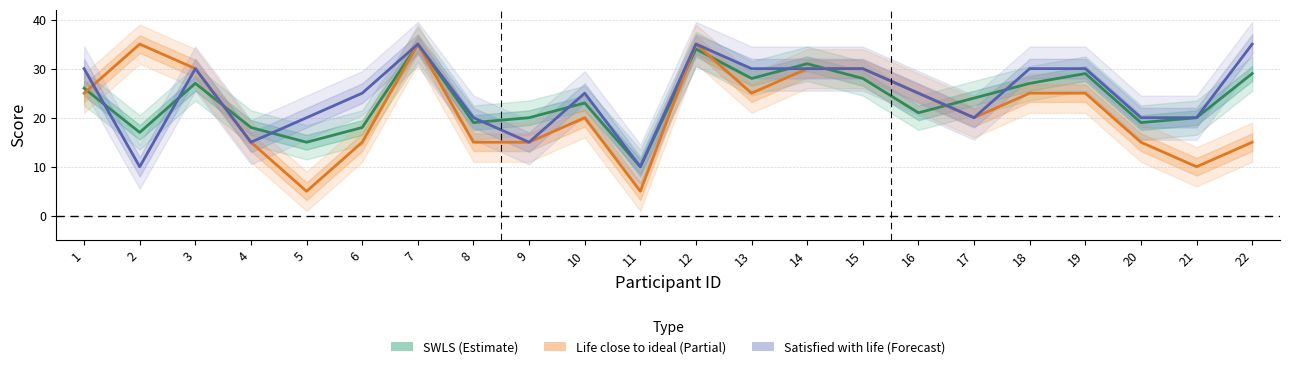

Where does the Satisfied with life (scaled) series first go above 25?

1